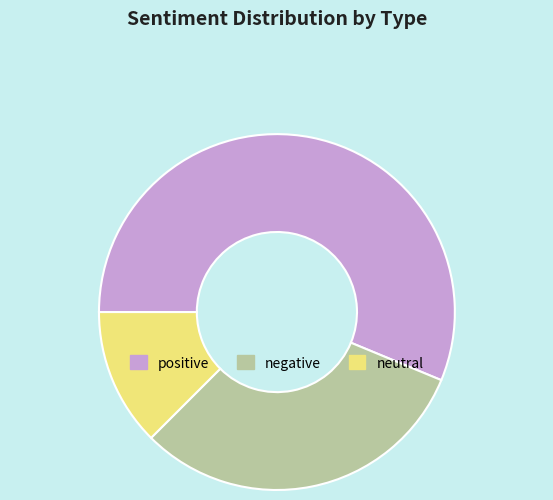

Between neutral and positive, which is larger?

positive